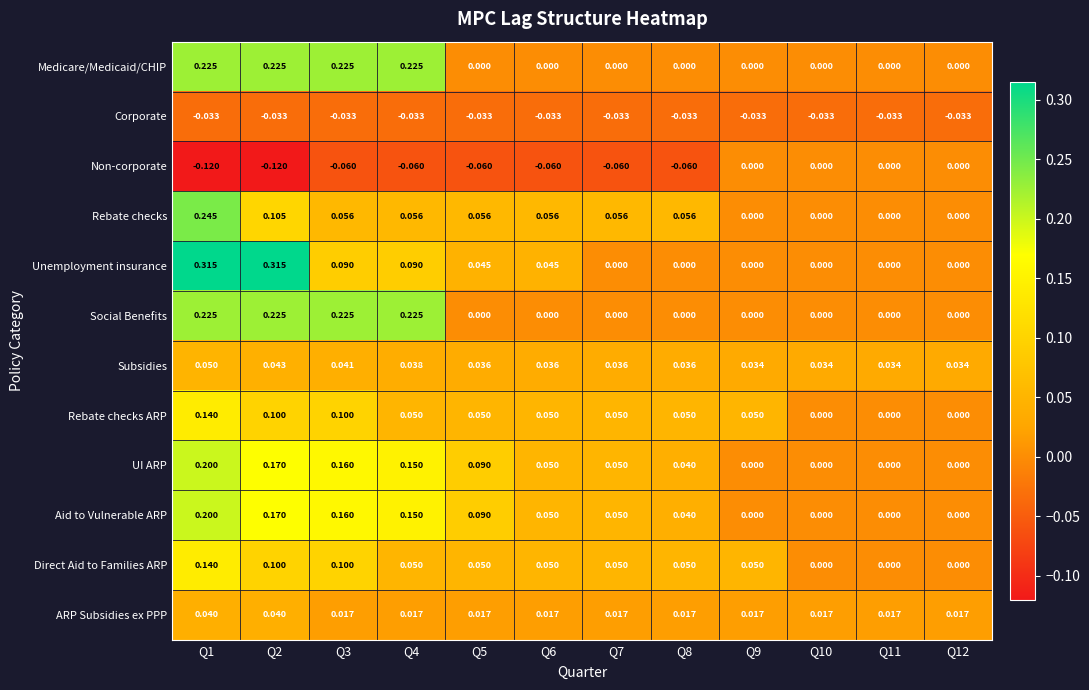

Count the number of categories in the chart.

12